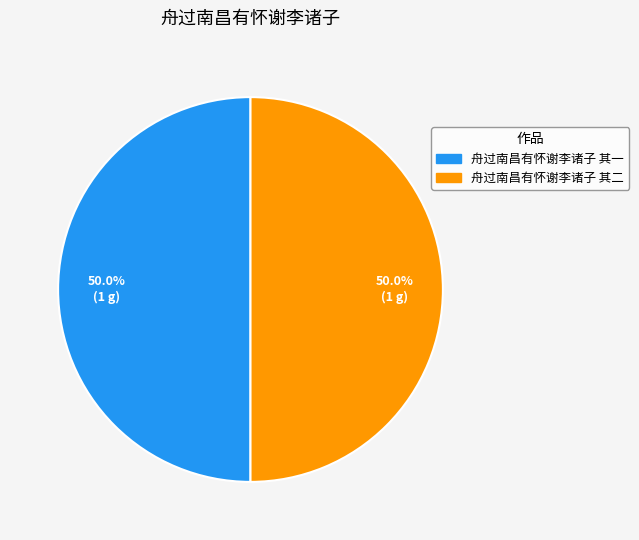

What percentage is the 舟过南昌有怀谢李诸子 其一 slice, to the nearest percent?

50%